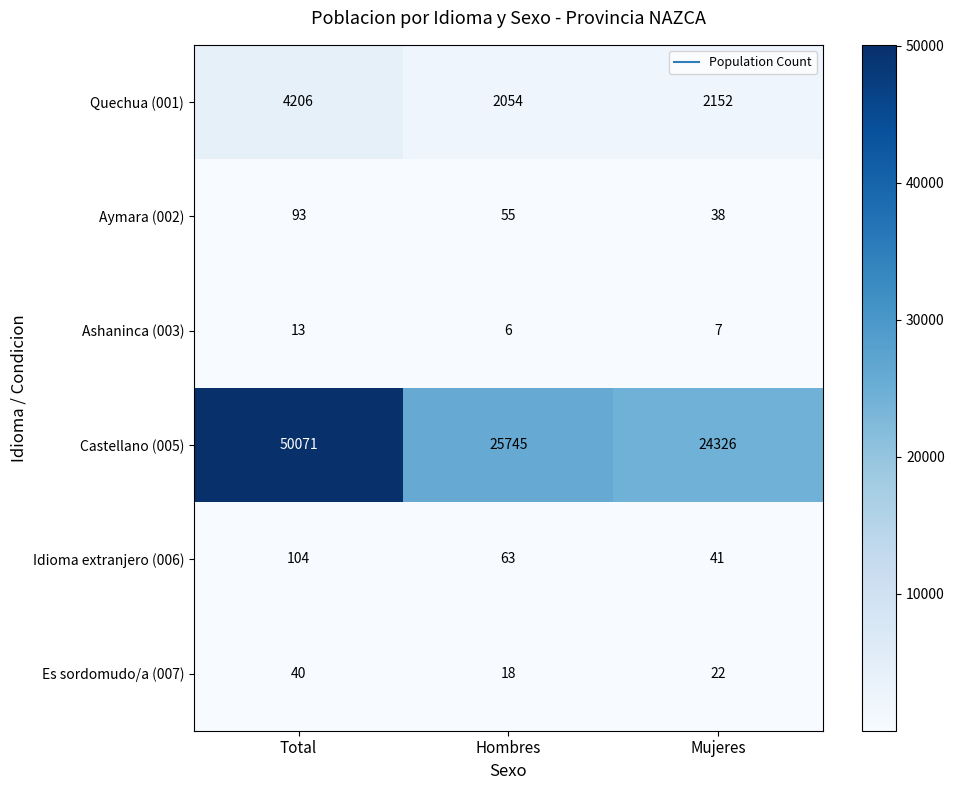

Which series has the widest spread of values?

Castellano (005)